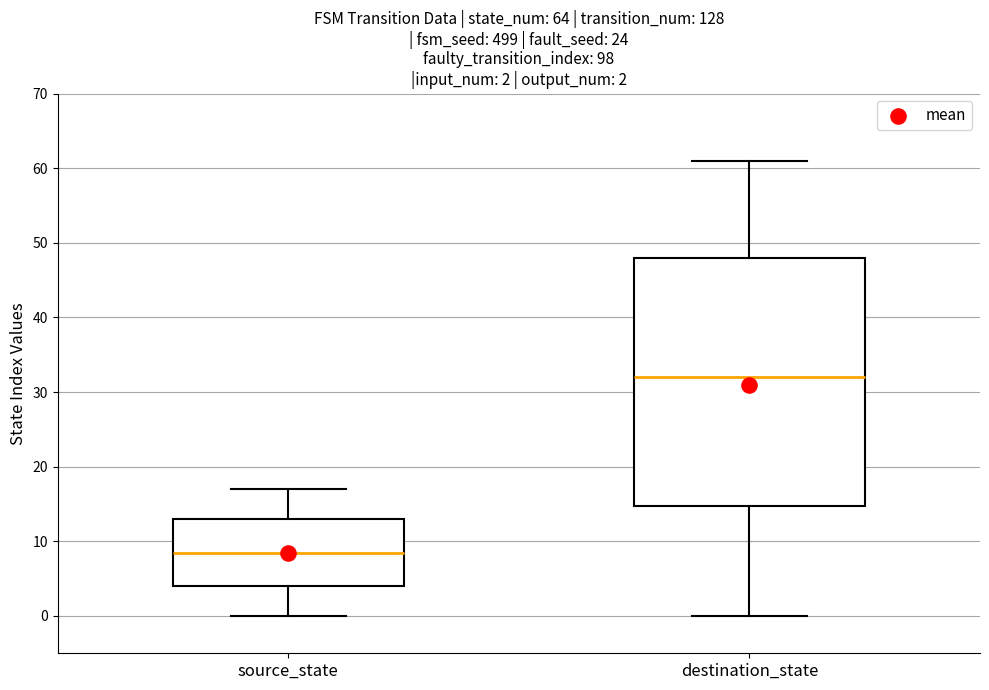

Which box has the lowest median line?

source_state